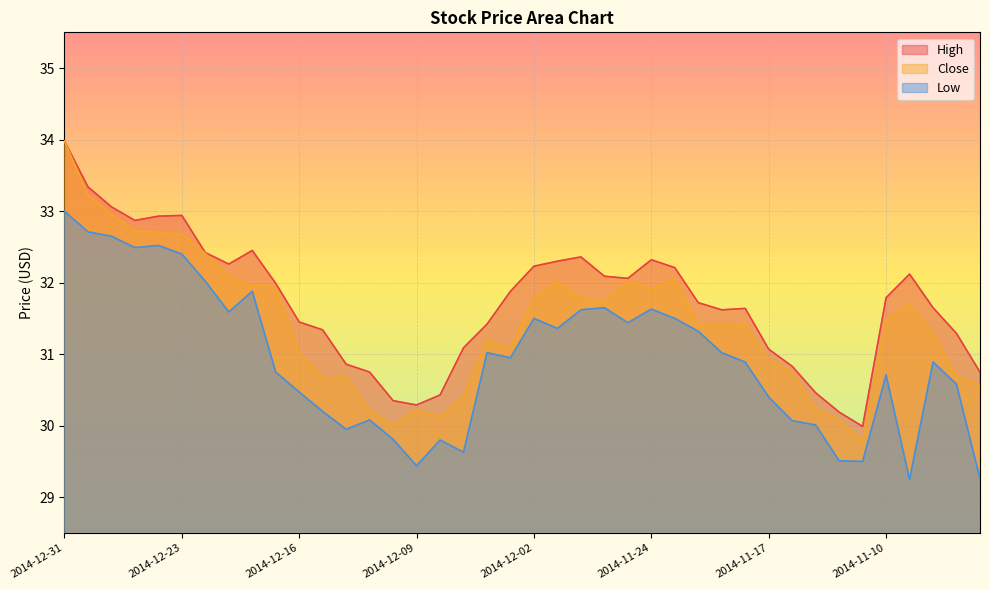

At which category does High reach its first local valley?

2014-12-26